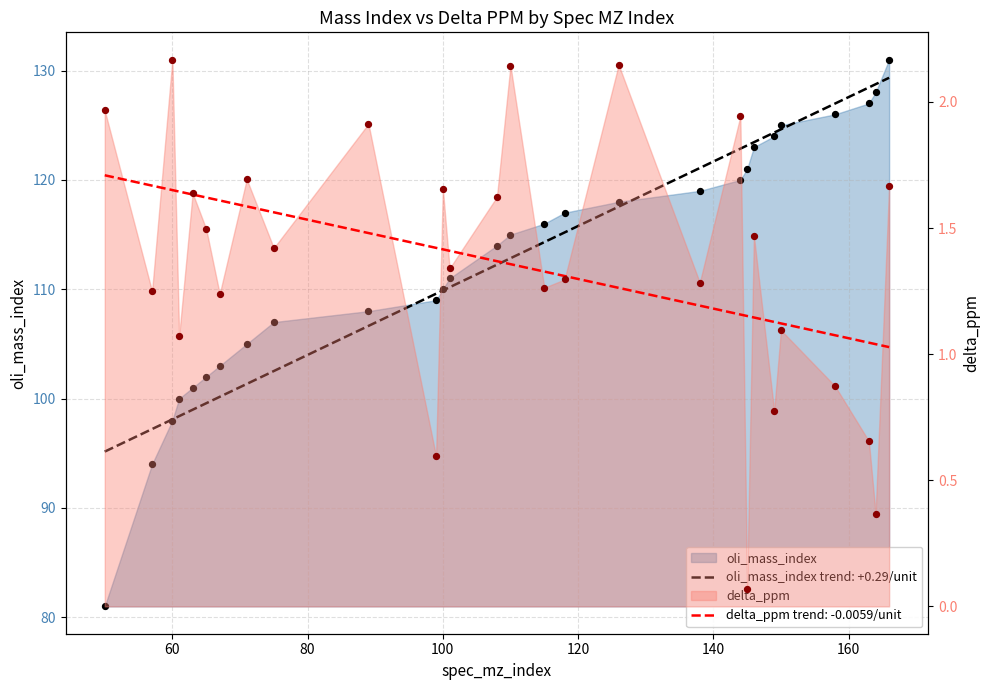

Which series reaches the minimum Y coordinate?

delta_ppm